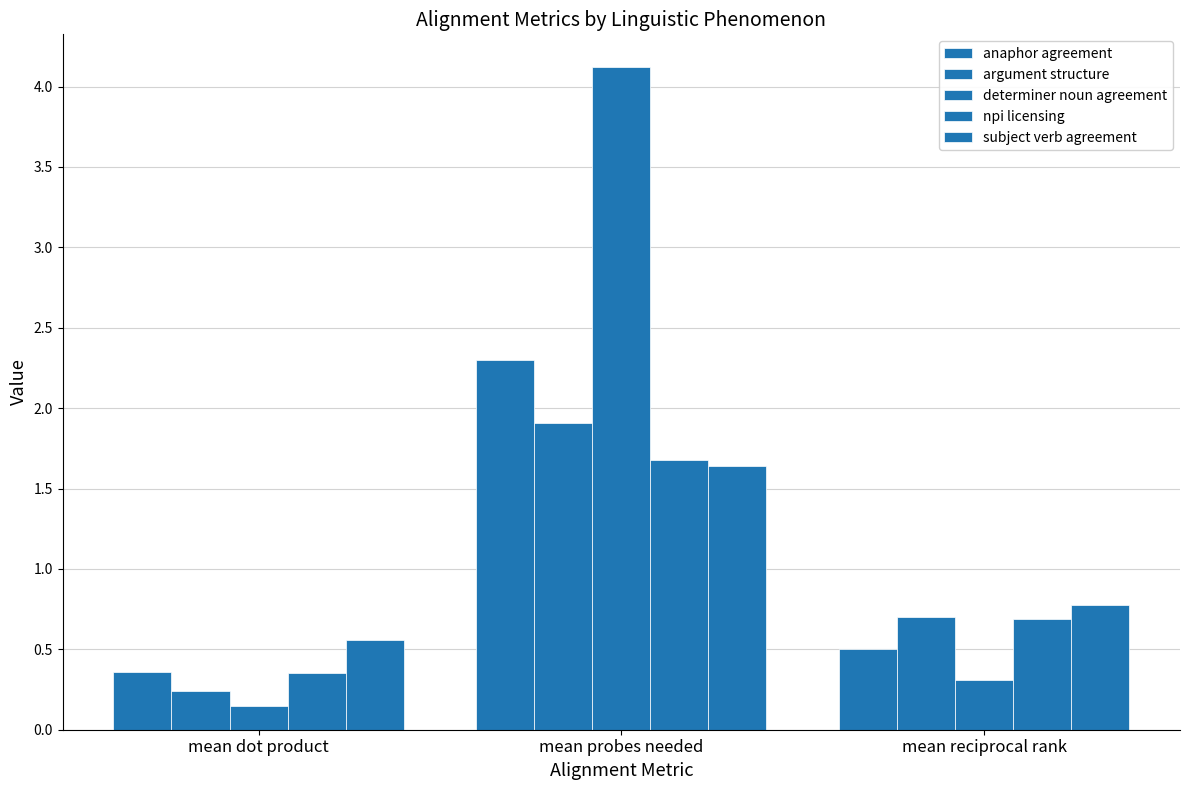

What is the minimum value for anaphor agreement?

0.4